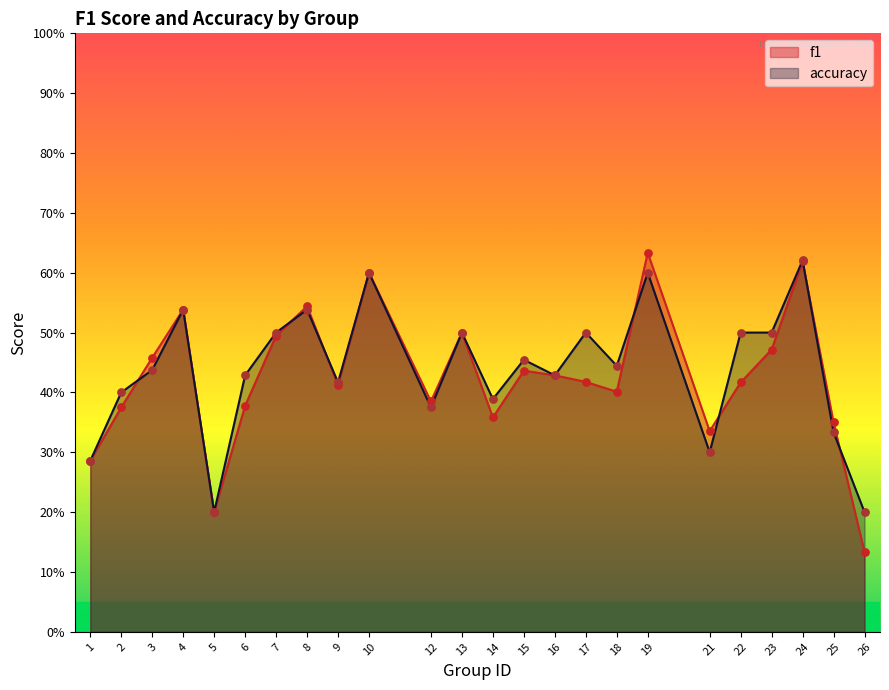

Which series has the largest total across all categories?

accuracy